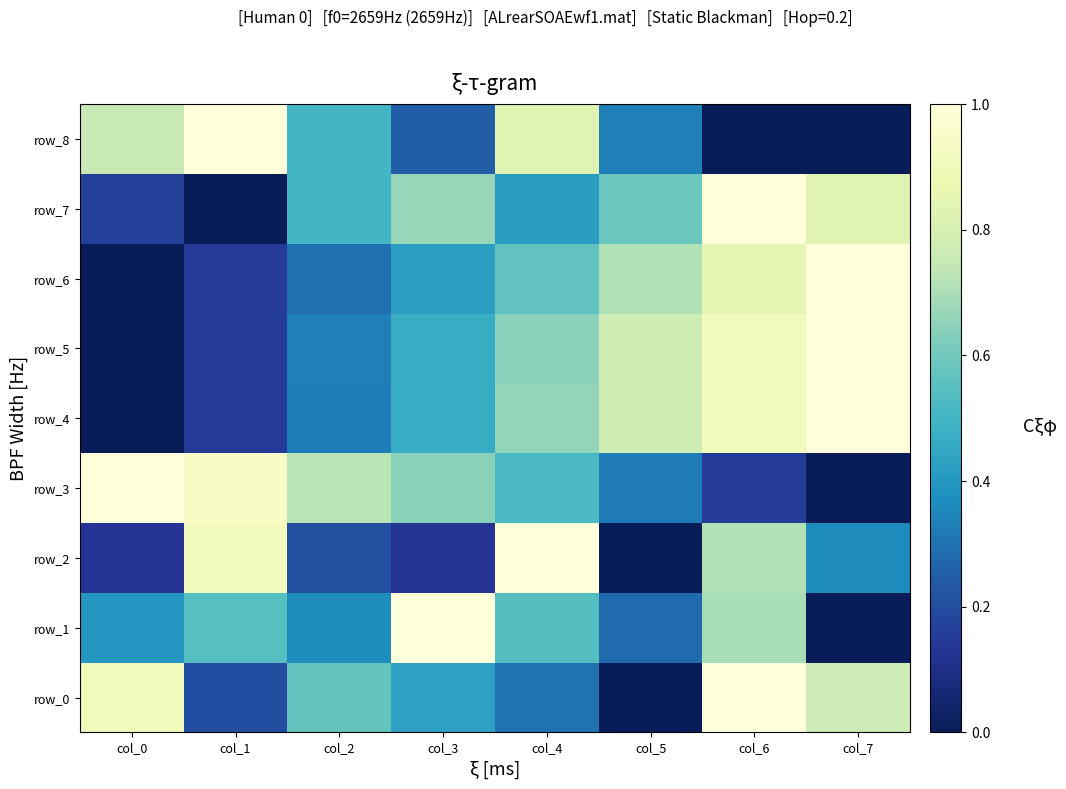

What is the total value across all series at col_6?

6.2